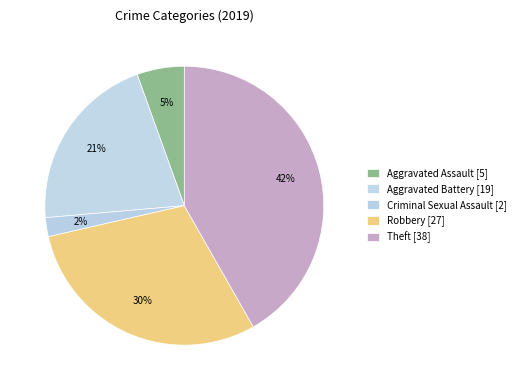

How many segments does this pie chart have?

5